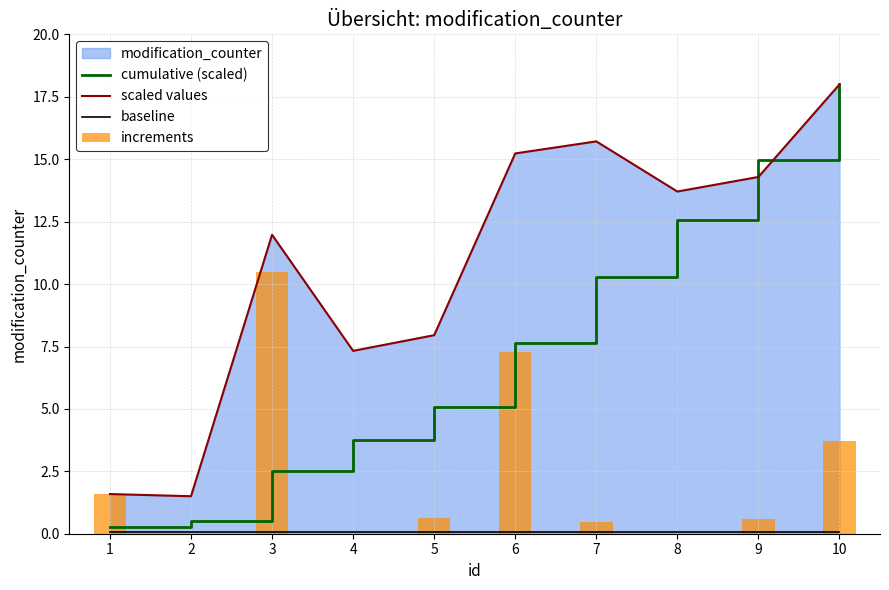

What is the total value across all series at 8?

26.3